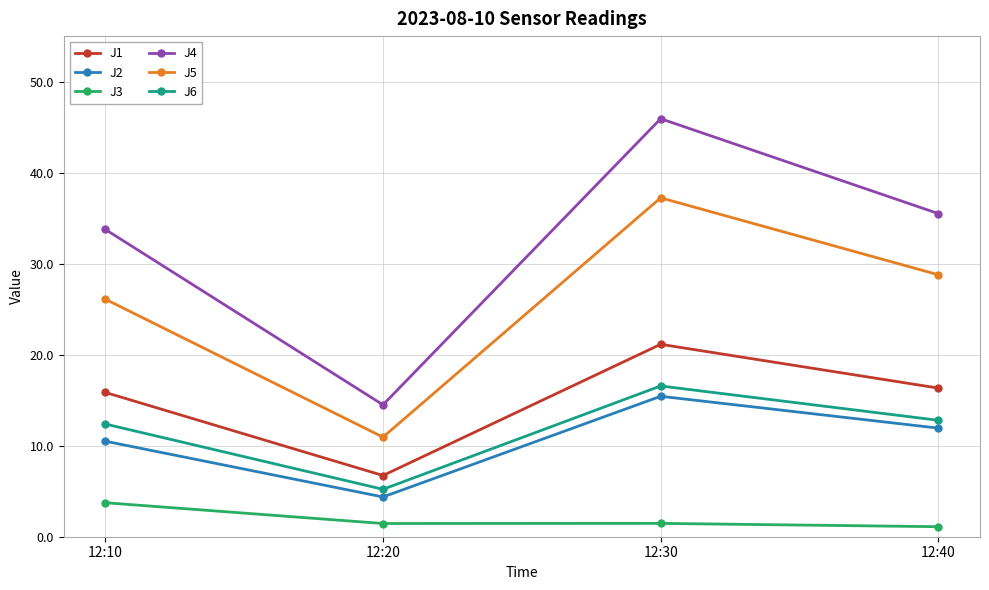

Rank the series at 12:40 from highest to lowest value.

J4, J5, J1, J6, J2, J3